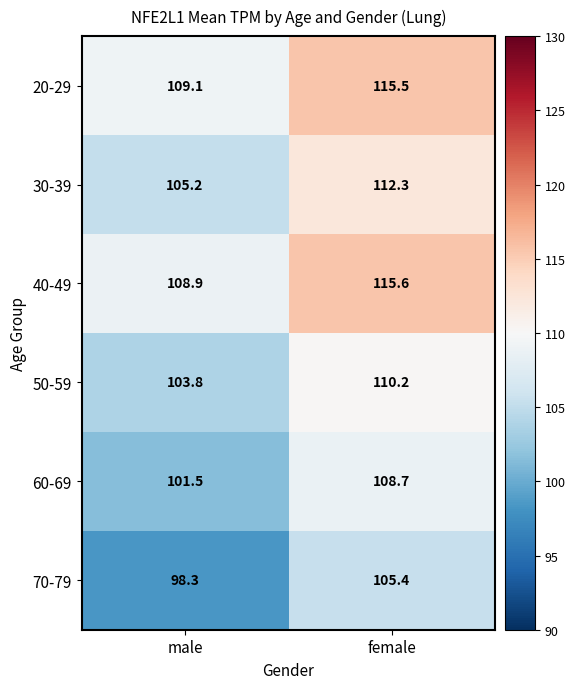

Is it true that 70-79 equals 105.4 at female?

True